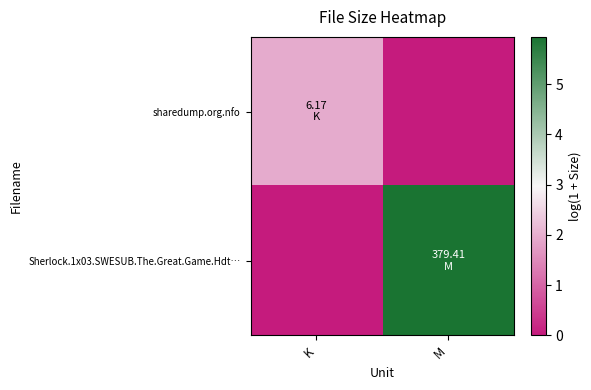

Reading left to right, list all the values displayed in this chart.

sharedump.org.nfo: K=2.0	M=0.0
Sherlock.1x03.SWESUB.The.Great.Game.Hdt…: K=0.0	M=5.9